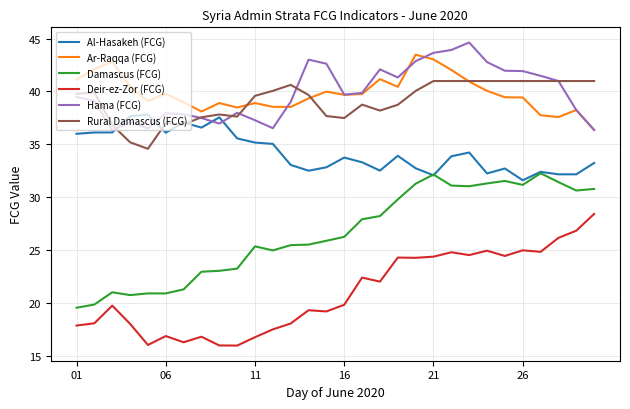

What is the difference between the maximum and second lowest values in the Ar-Raqqa (FCG) series?

5.9